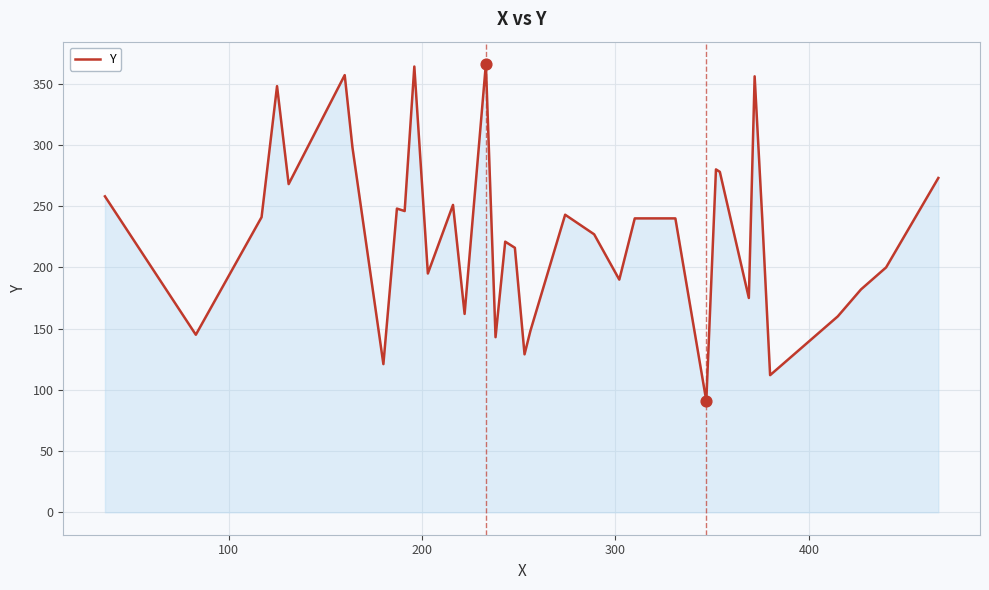

What is the minimum value shown in the chart?

91